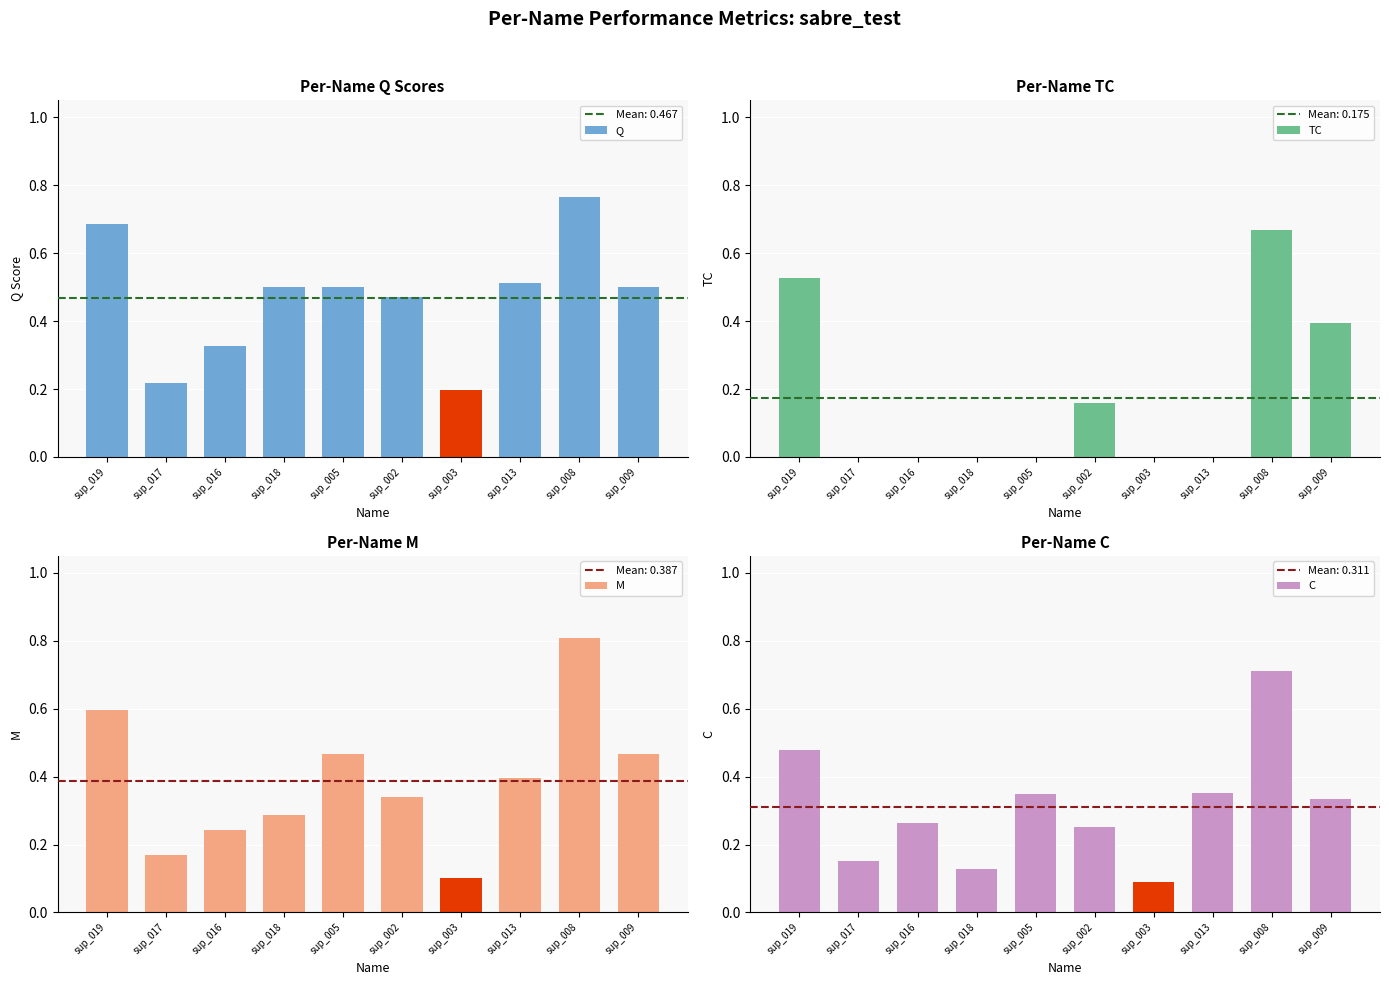

What is the highest value of the M series?

0.8